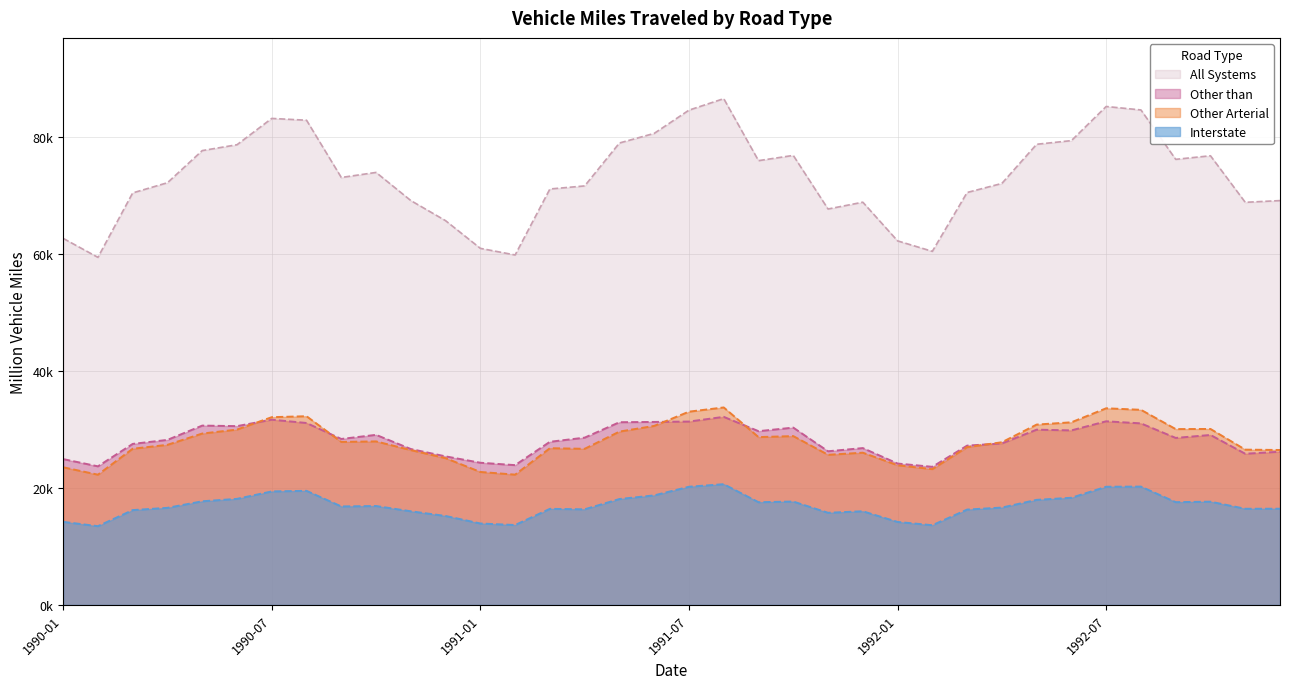

True or false: Other than and Interstate intersect in this chart.

False